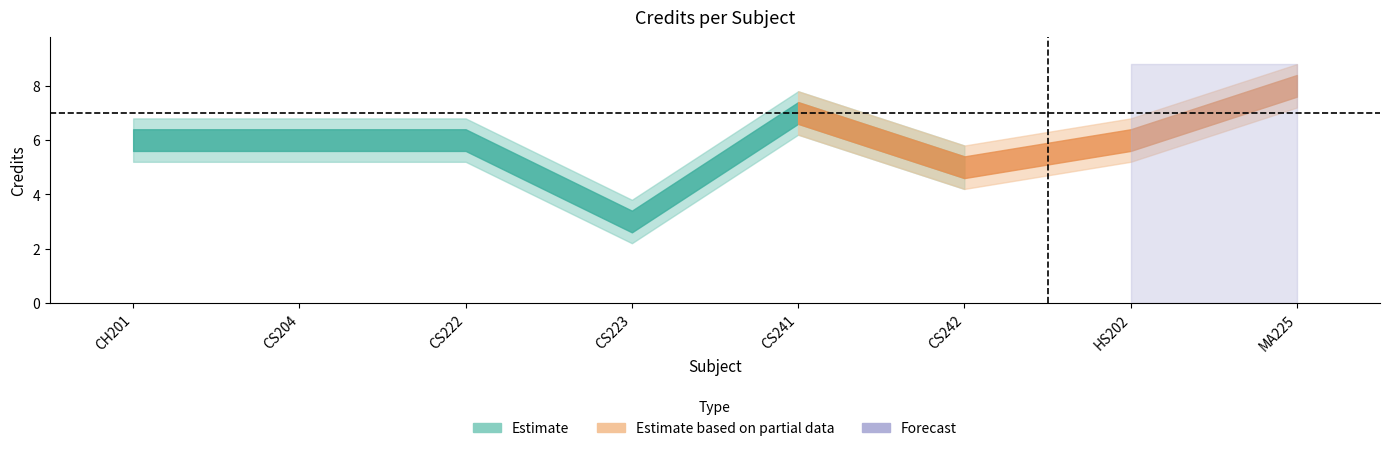

Count the Credit values in the range 6 to 7.

5